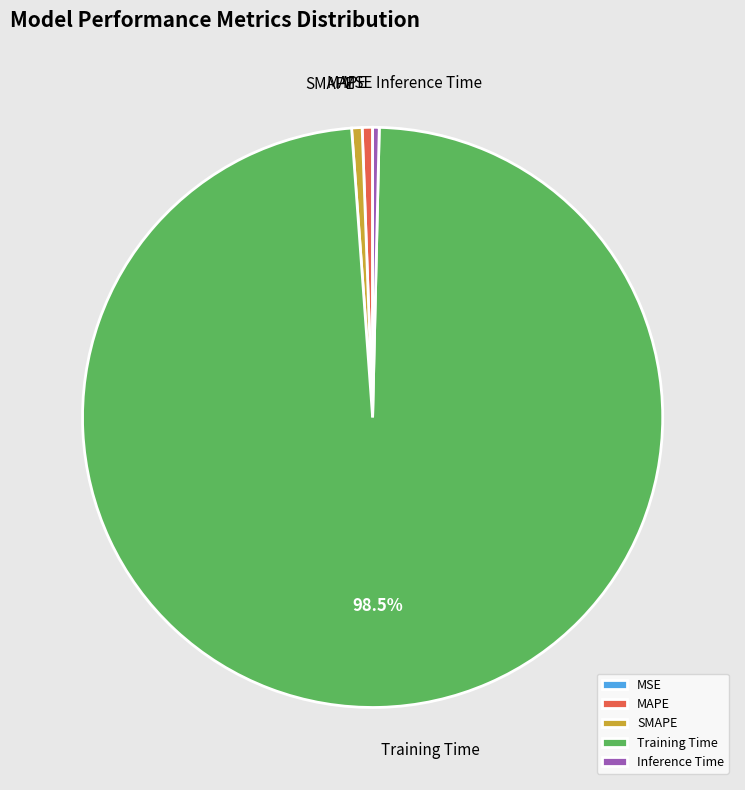

Is Training Time the majority of the pie?

Yes